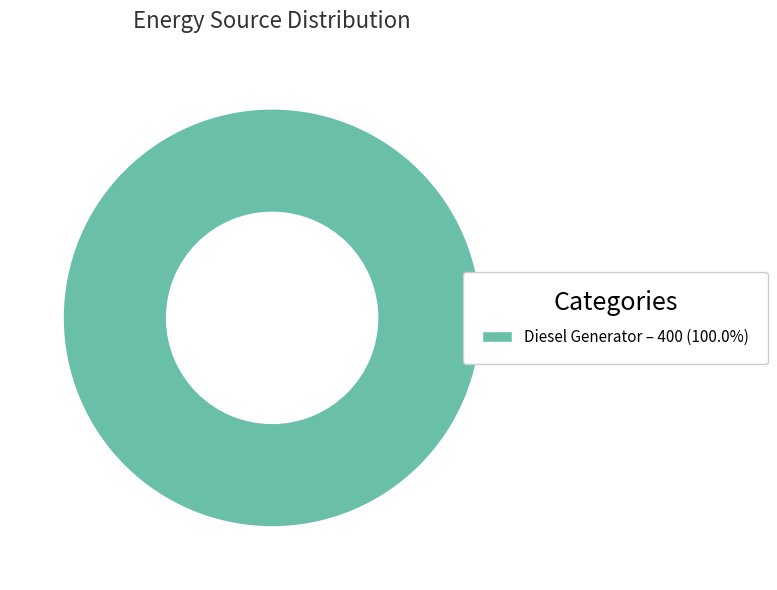

Is there a majority slice in this chart?

Yes